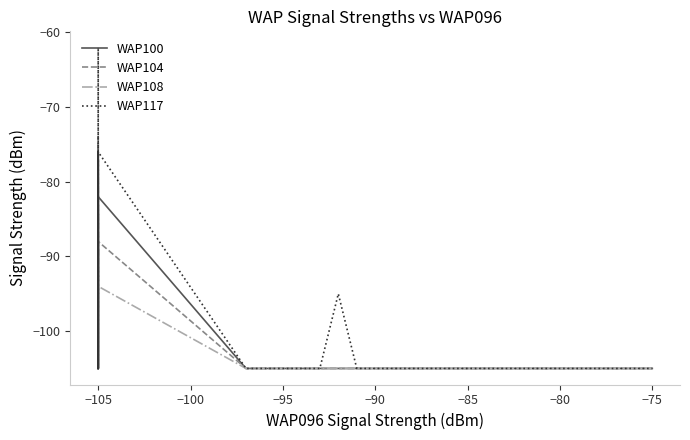

Reading left to right, list all the values displayed in this chart.

WAP100: -75	-85	-105	-87	-105	-105	-93	-105	-88	-77	-105	-92	-88	-93	-89	-105	-90	-77	-82	-105	-105	-84	-90	-87	-82	-105	-105	-105	-105	-105	-105	-105	-105	-105	-105	-105	-105	-105	-105	-105
WAP104: -98	-105	-93	-84	-87	-98	-94	-105	-82	-93	-105	-74	-83	-97	-94	-90	-105	-83	-105	-96	-90	-105	-96	-105	-88	-105	-105	-105	-105	-105	-105	-105	-105	-105	-105	-105	-105	-105	-105	-105
WAP108: -87	-76	-105	-94	-105	-105	-90	-105	-90	-83	-105	-105	-88	-91	-95	-105	-93	-81	-84	-88	-105	-83	-88	-80	-94	-105	-105	-105	-105	-105	-105	-105	-105	-105	-105	-105	-105	-105	-105	-105
WAP117: -85	-93	-90	-76	-94	-105	-93	-105	-76	-82	-105	-88	-79	-93	-92	-105	-93	-62	-88	-94	-105	-93	-94	-95	-76	-105	-105	-105	-105	-95	-105	-105	-105	-105	-105	-105	-105	-105	-105	-105